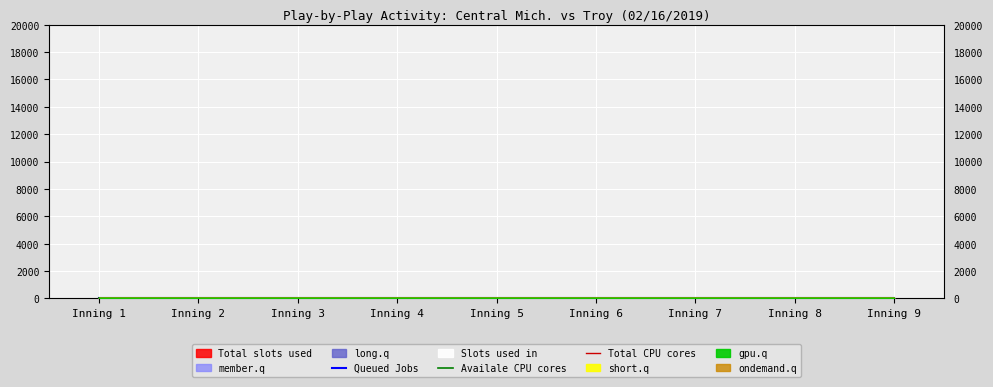

Which category has the highest value in the Total CPU cores series?

Inning 1